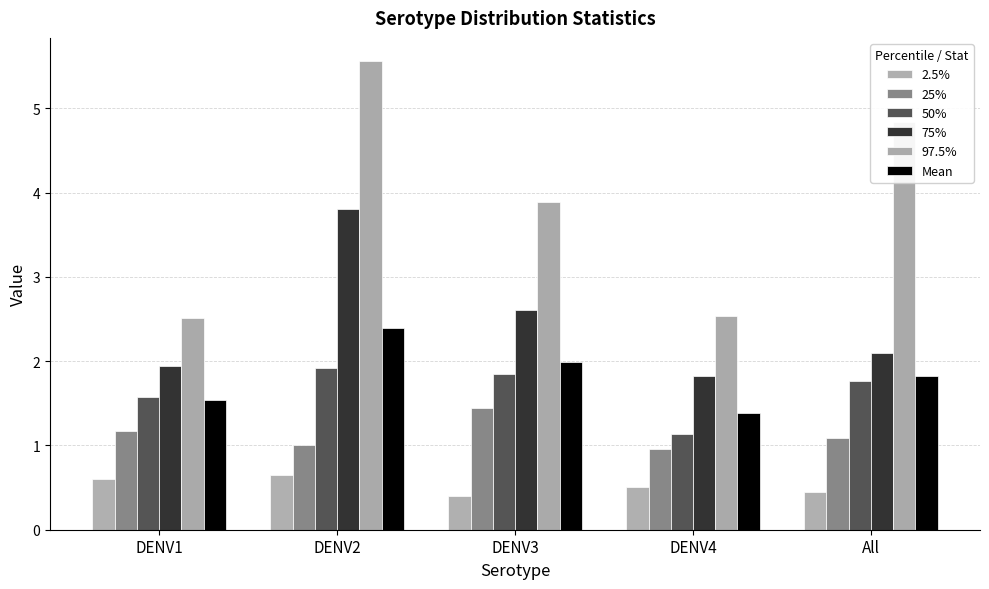

The 50% series shows 1.6 at DENV1. True or false?

True